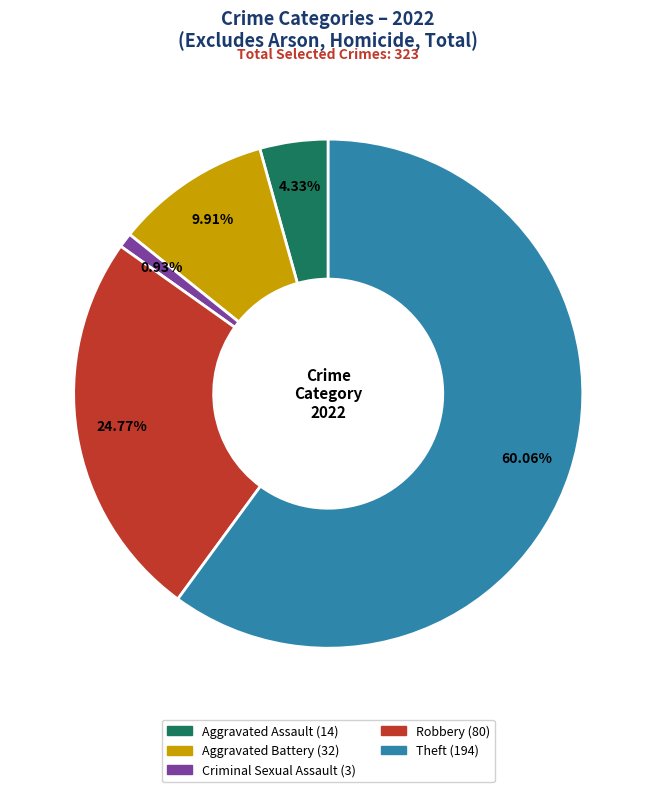

How many slices are in this pie chart?

5